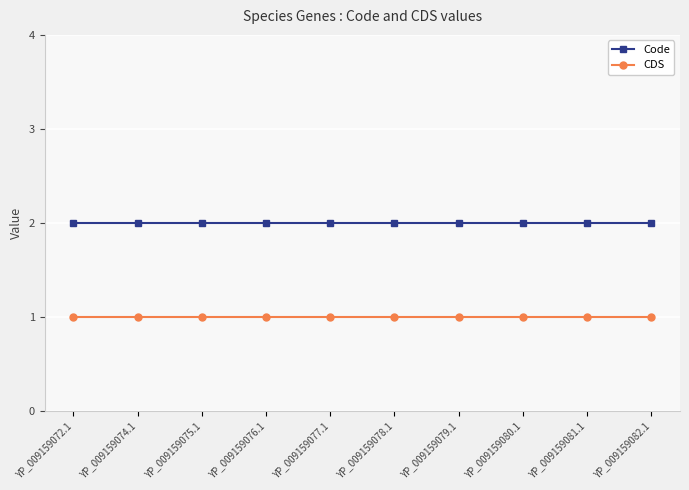

Which series has the largest total across all categories?

Code